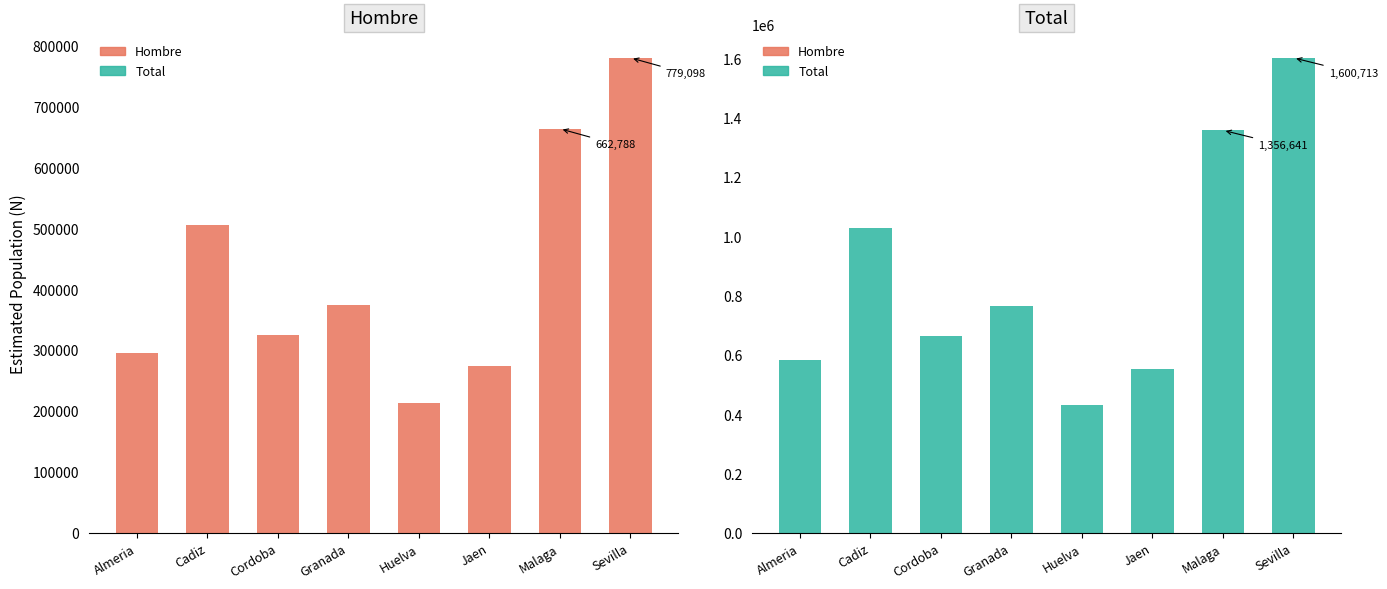

List the labels in order of Mujer_N value, smallest first.

Huelva, Jaen, Almeria, Cordoba, Granada, Cadiz, Malaga, Sevilla